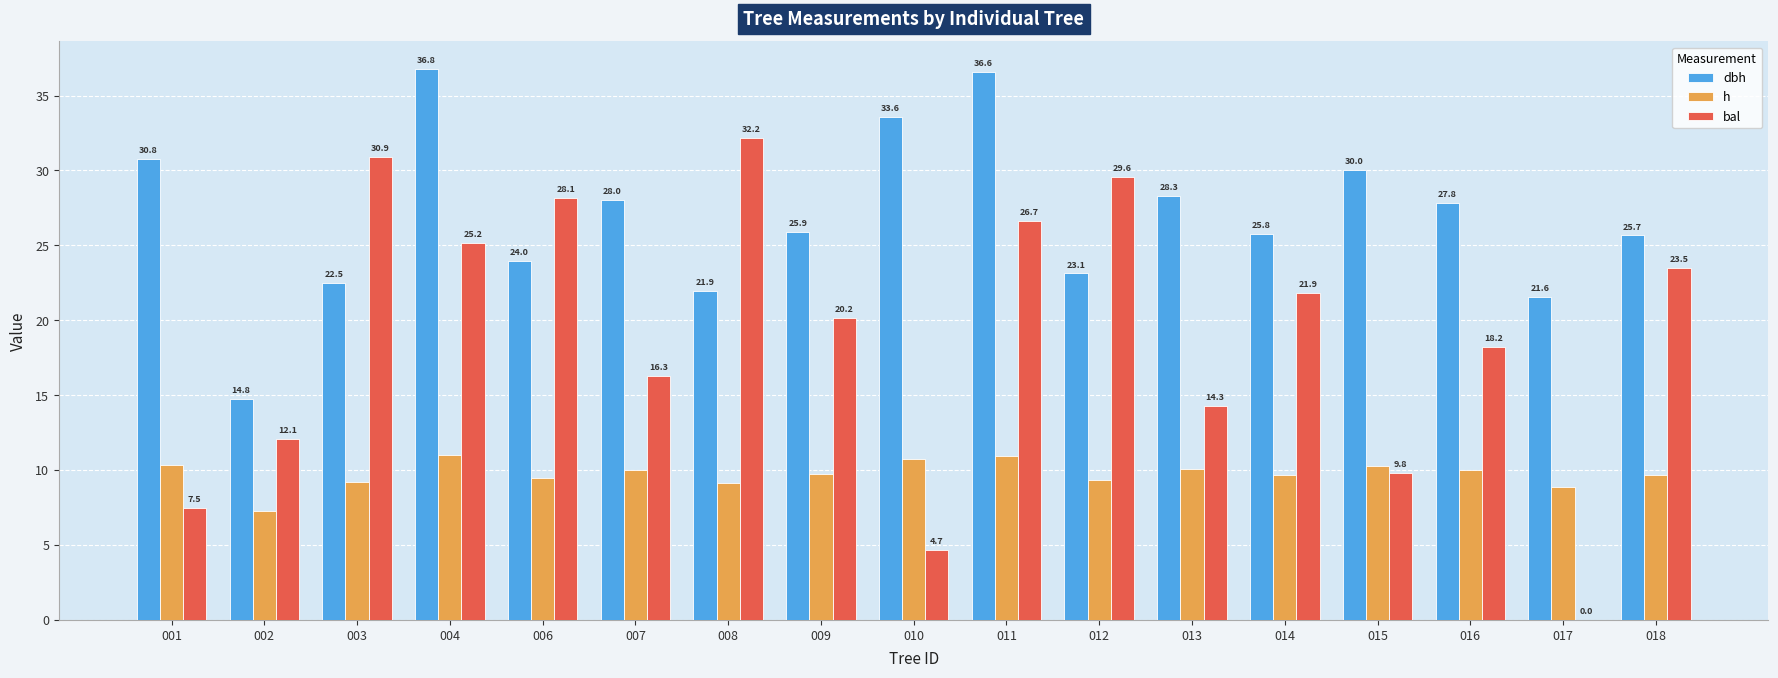

What is the sum of all bal values?

321.1